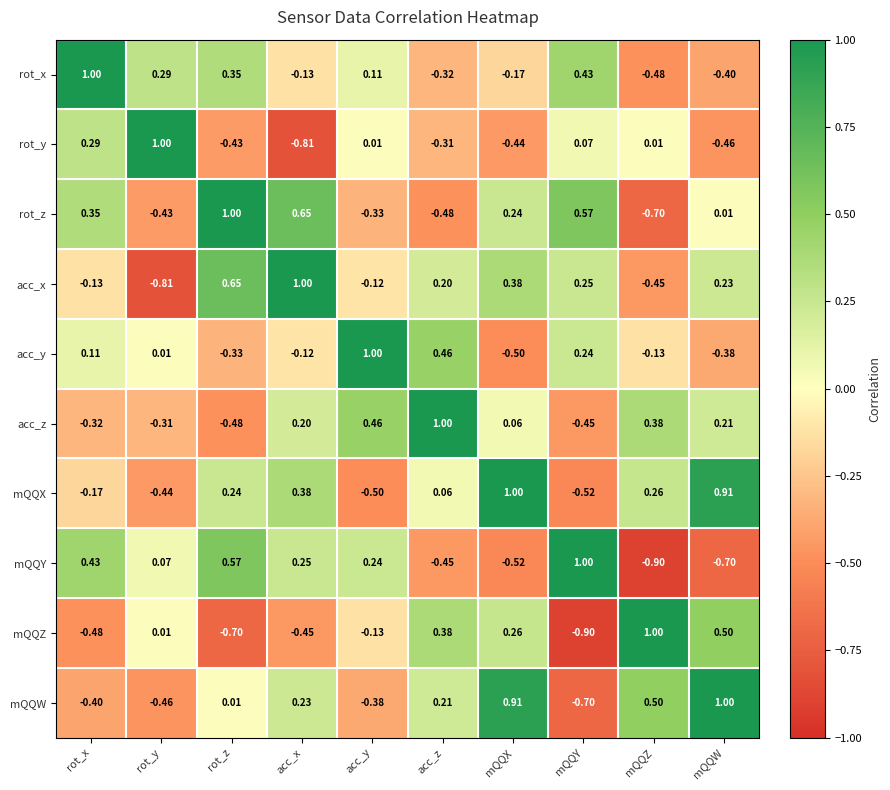

Which series changed the most between acc_y and acc_z?

mQQY